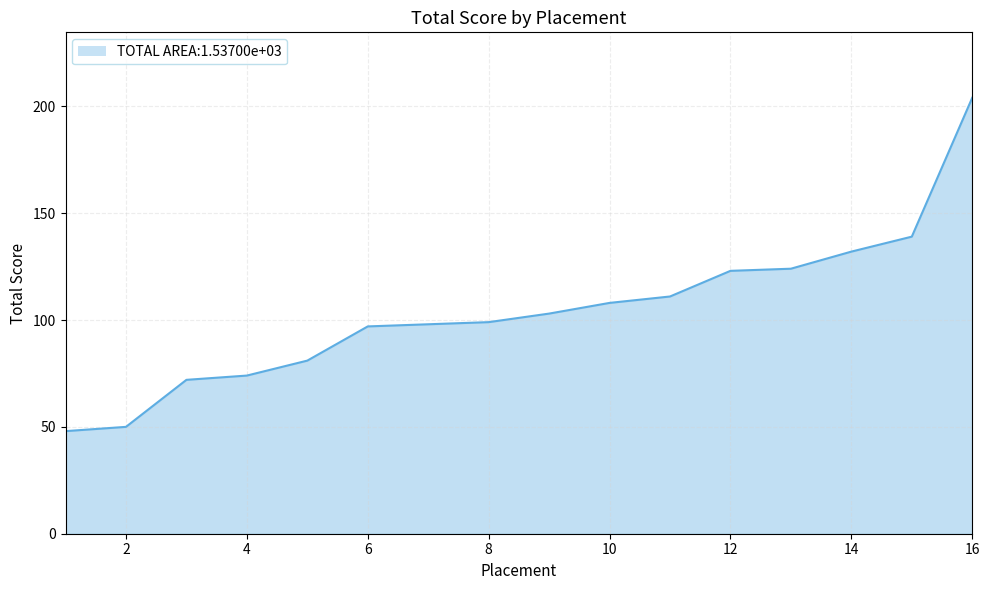

What is the greatest value displayed?

204